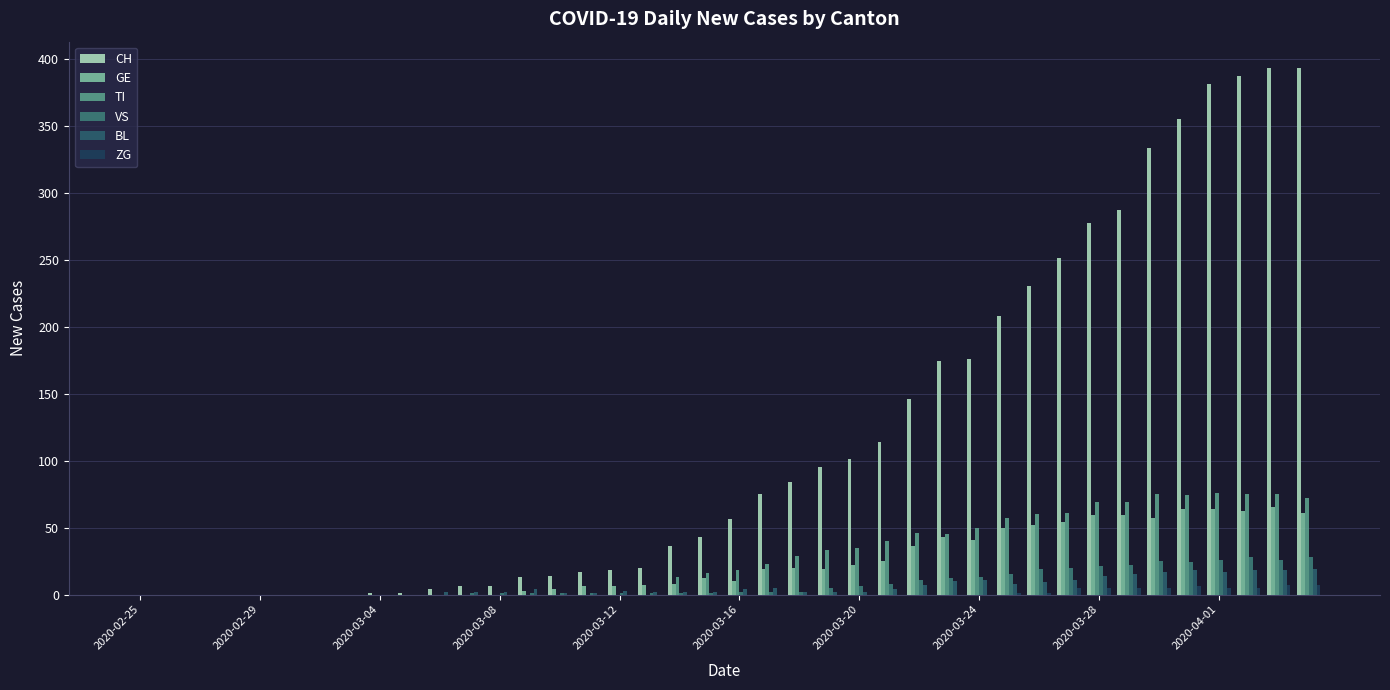

Are the bars grouped side by side (vs. stacked)?

Yes